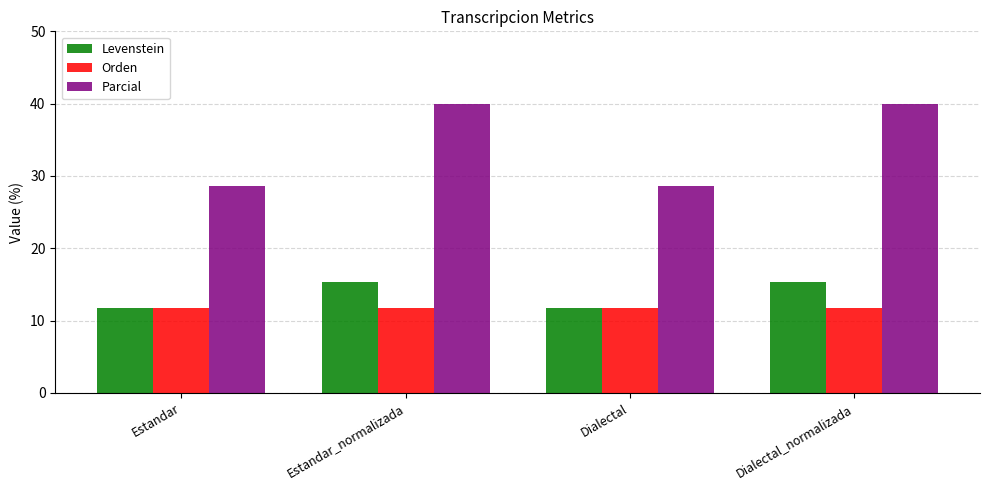

What is the sum of all Orden values?

47.1